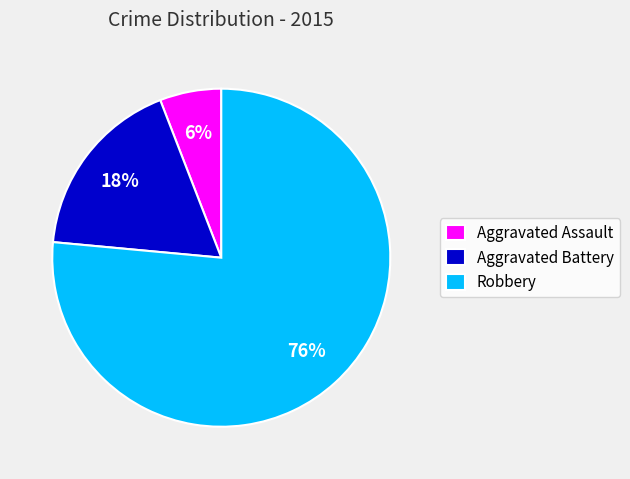

Between Aggravated Battery and Aggravated Assault, which is larger?

Aggravated Battery